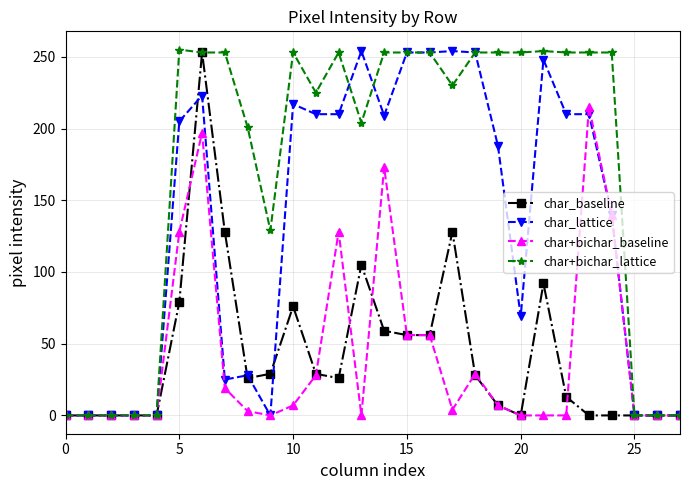

What is the value of the char_baseline point at the 16th from the left?

56